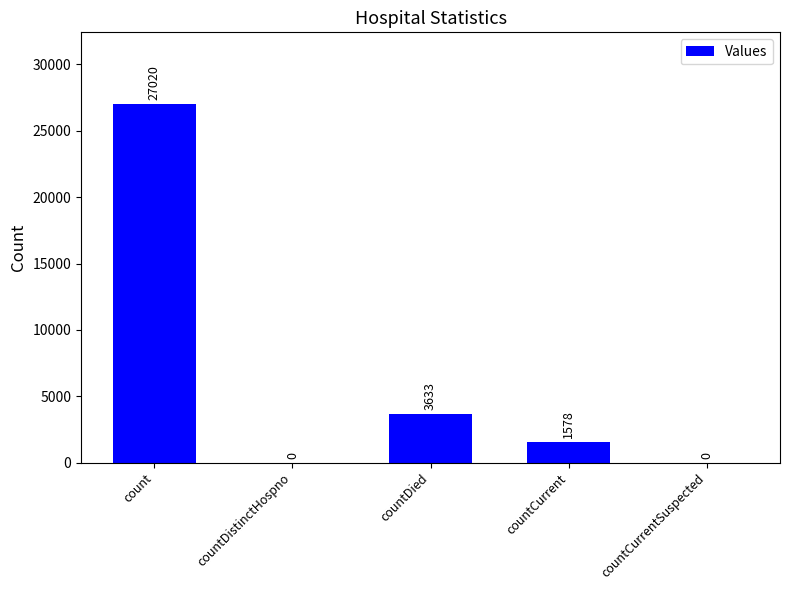

The chart shows a value of 0 at countCurrentSuspected. True or false?

True